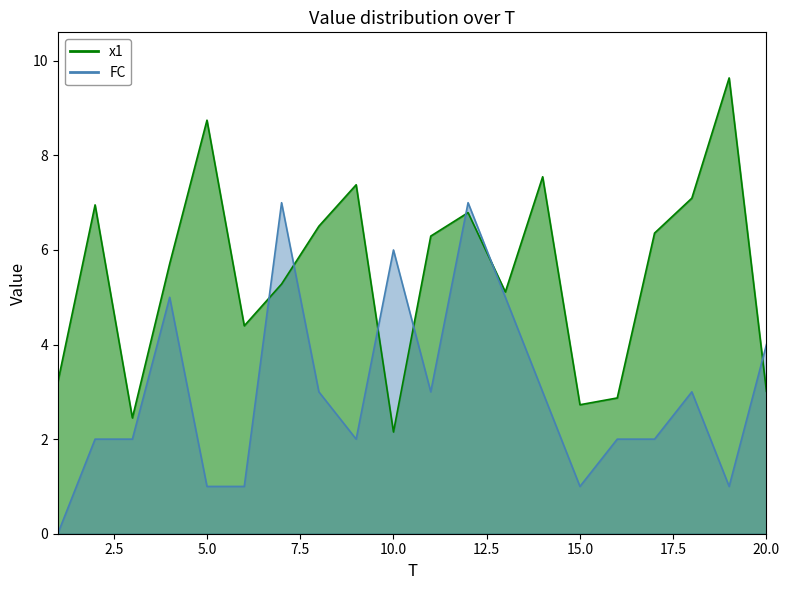

How many FC values are between 2 and 5?

12